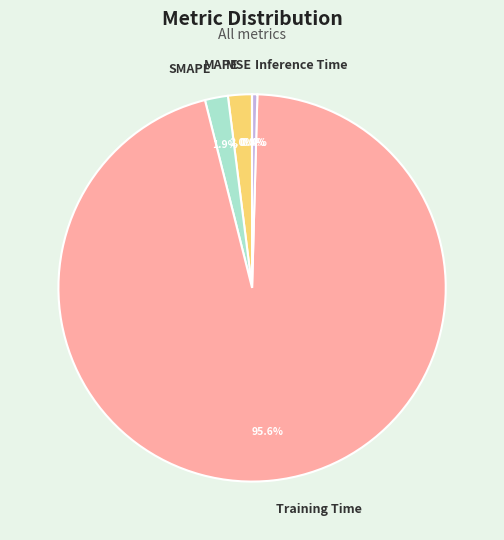

Do Training Time and SMAPE together represent more than half of the pie?

Yes